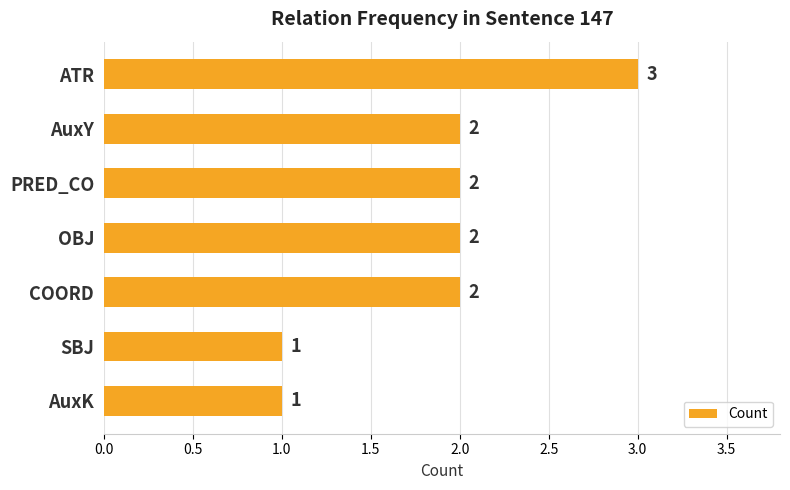

The value at ATR is 3. True or false?

True